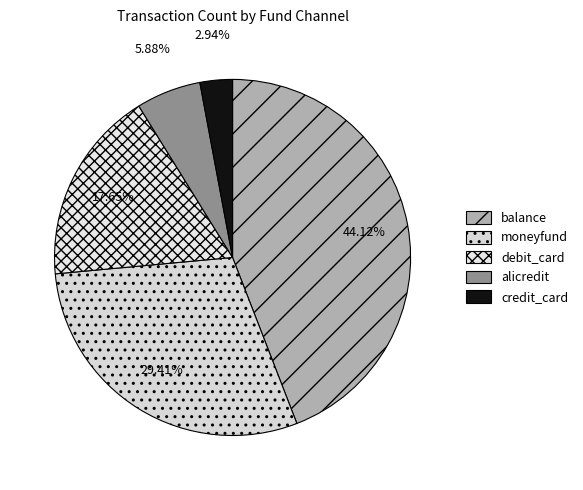

Which category has the biggest portion of the pie?

balance